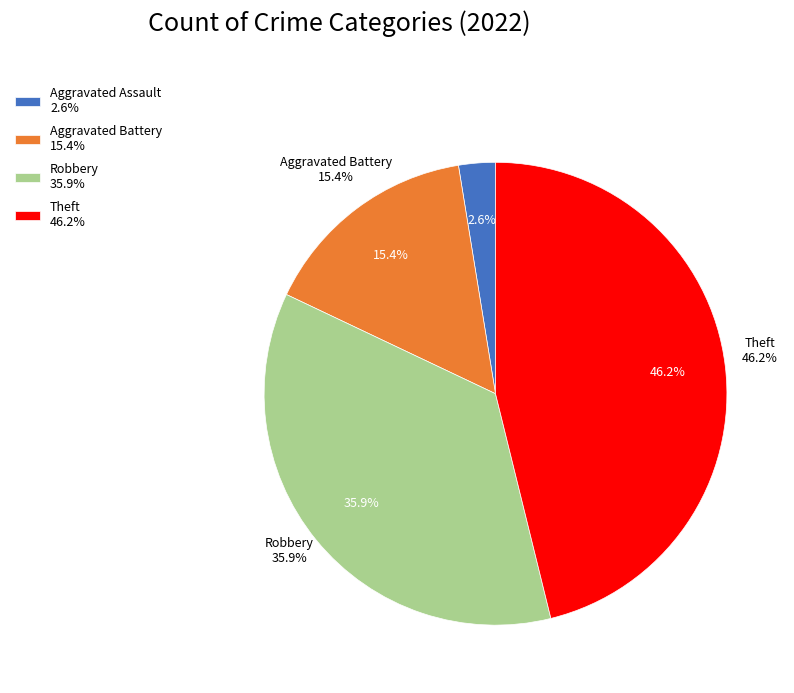

Which category has the biggest portion of the pie?

Theft